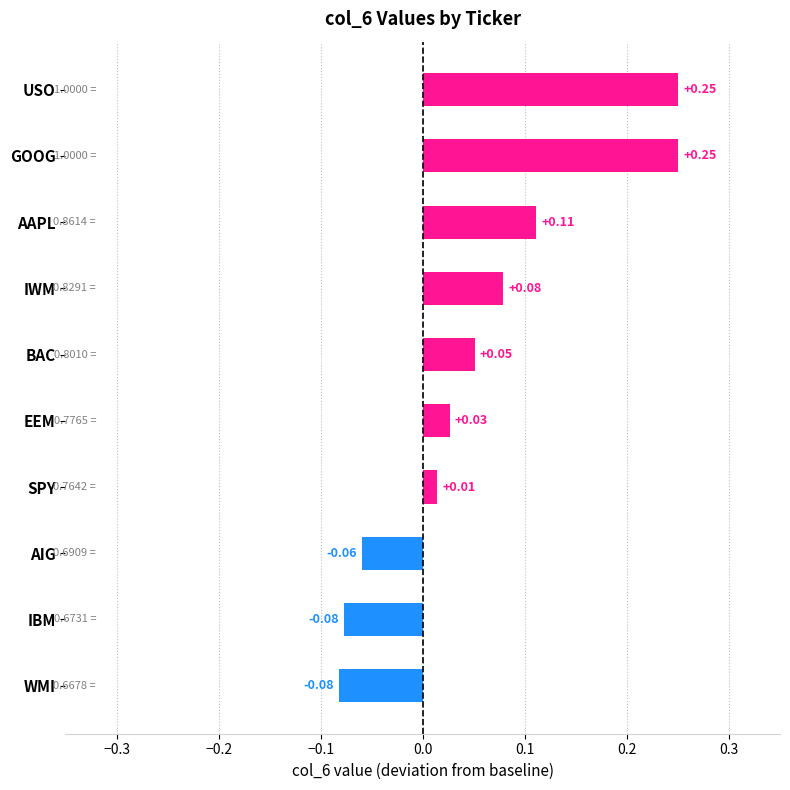

How many values are below zero?

3